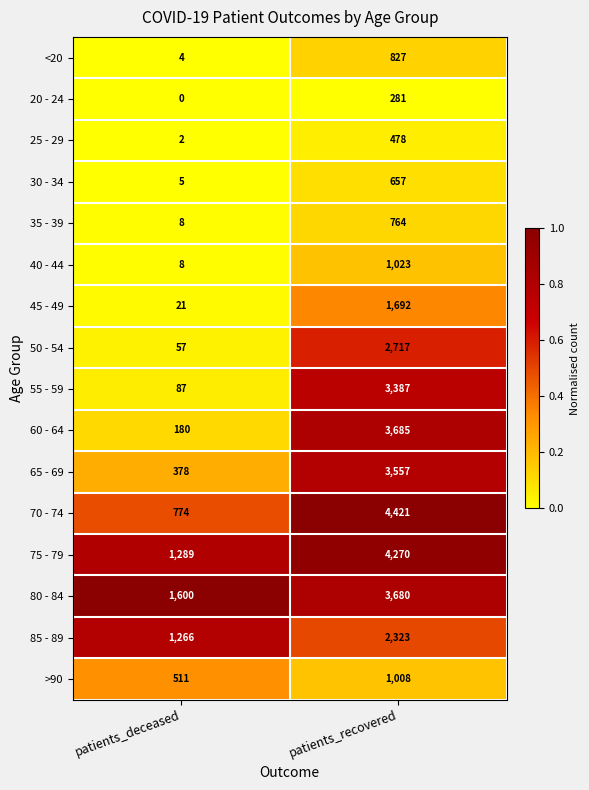

Is the value of 75 - 79 at patients_deceased greater than the value of 85 - 89 at patients_deceased?

Yes